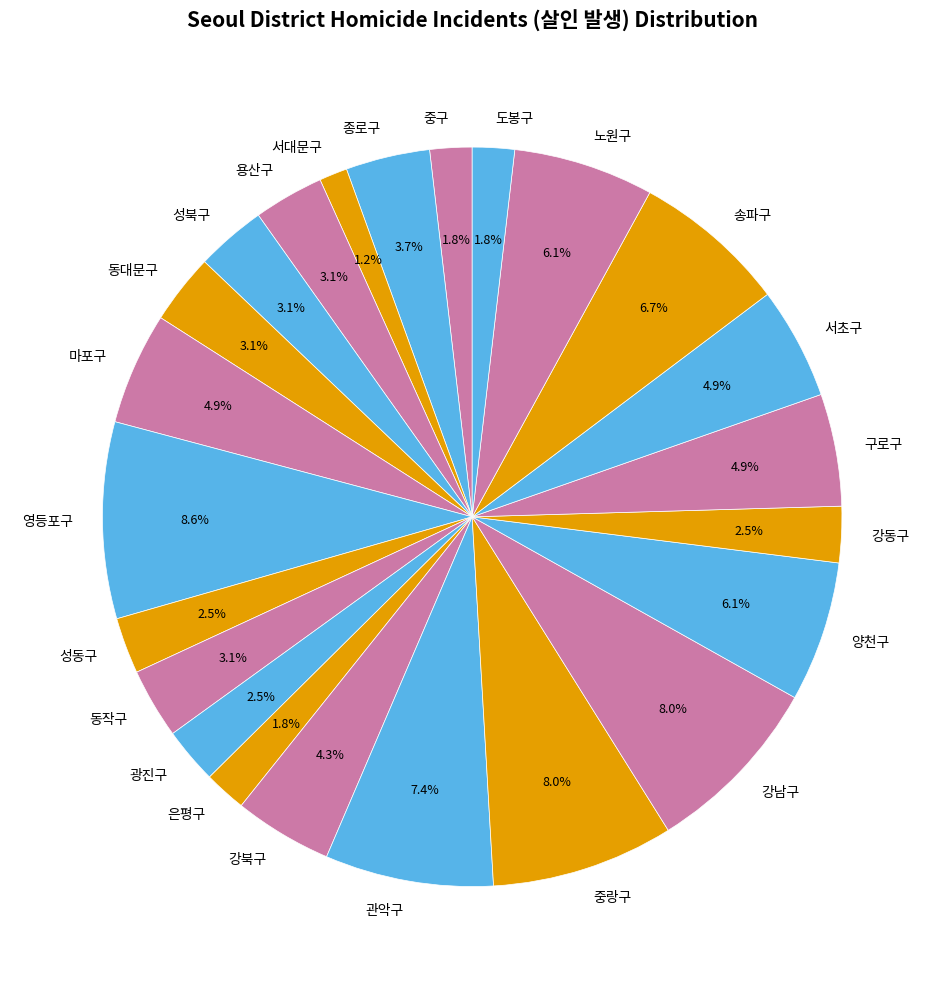

To the nearest percent, what is the difference between the 마포구 and 성북구 slice percentages?

2%